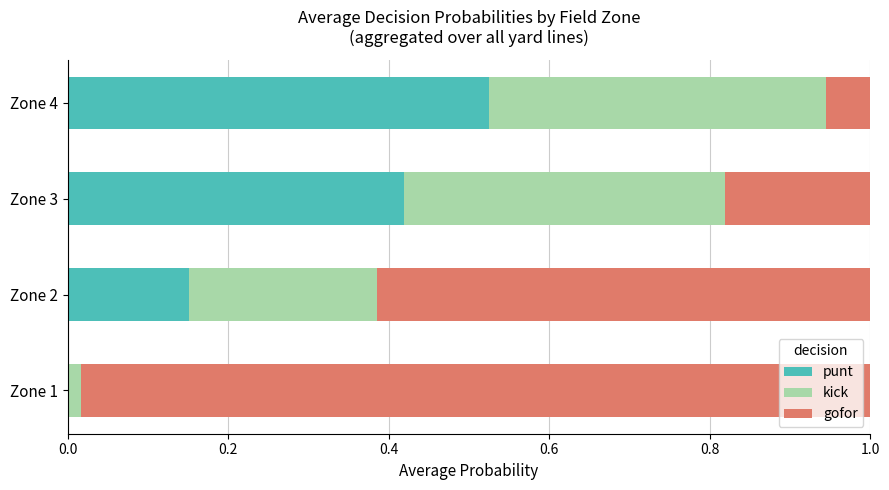

At which label does punt reach its peak?

Zone 4